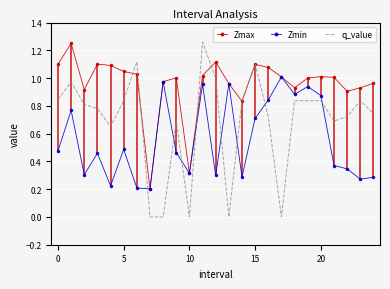

After their last crossing, which series has the higher values: Zmin or q_value?

q_value